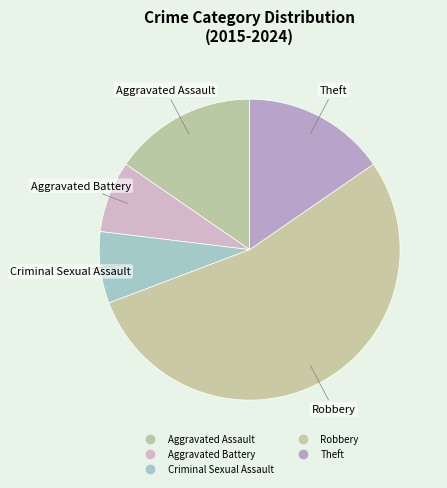

To the nearest percent, what percentage of the pie is Criminal Sexual Assault?

8%